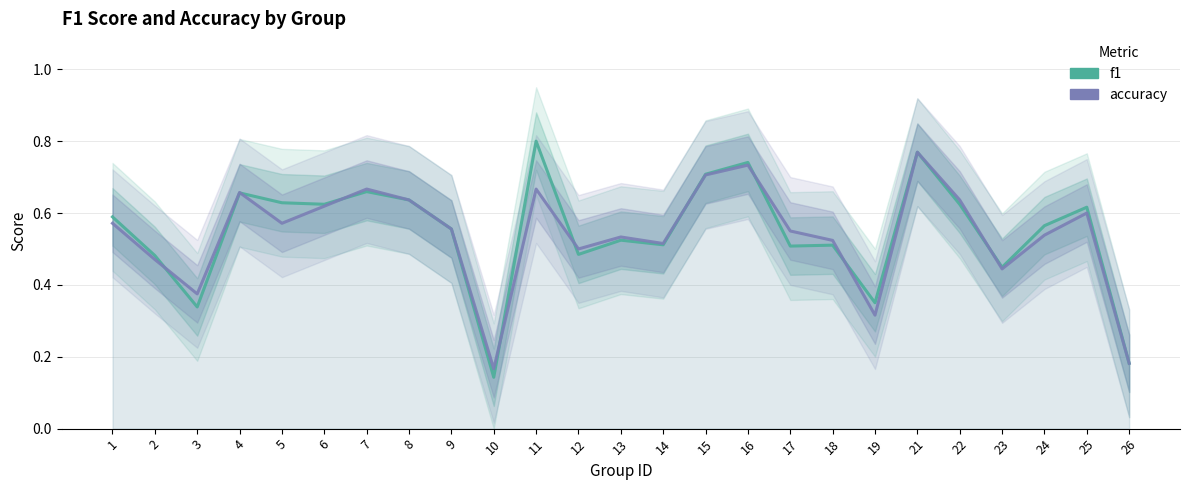

How many f1 values are between 0 and 1?

25